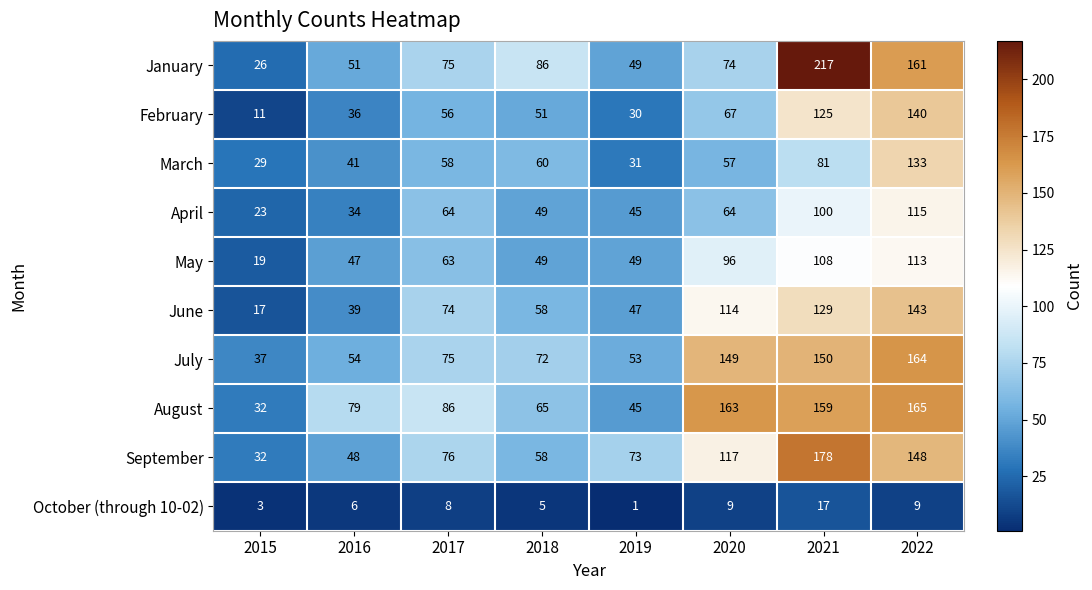

What is the highest value of the October (through 10-02) series?

17